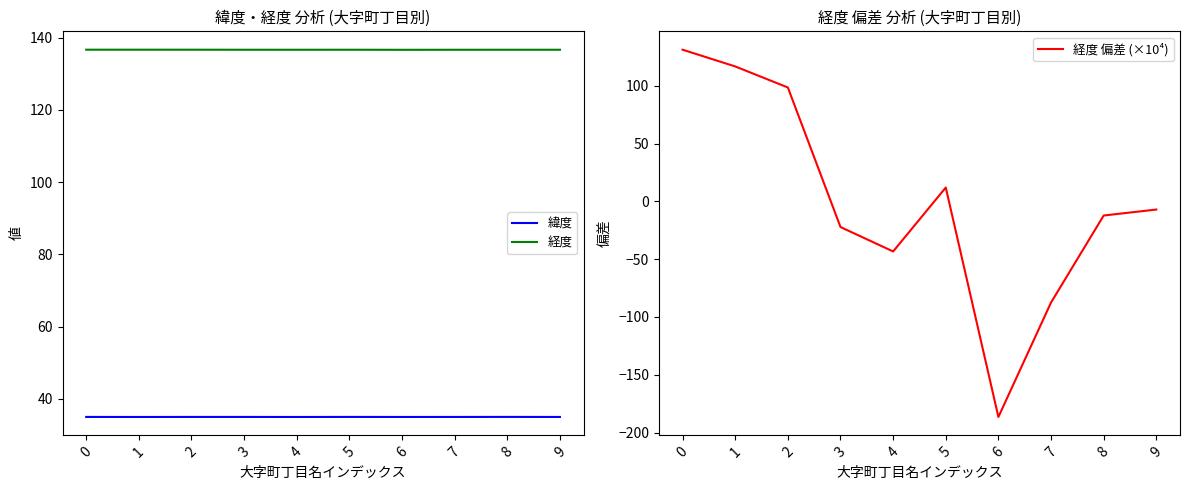

What are all the series names shown in the legend?

緯度, 経度, 経度 偏差 (×10⁴)